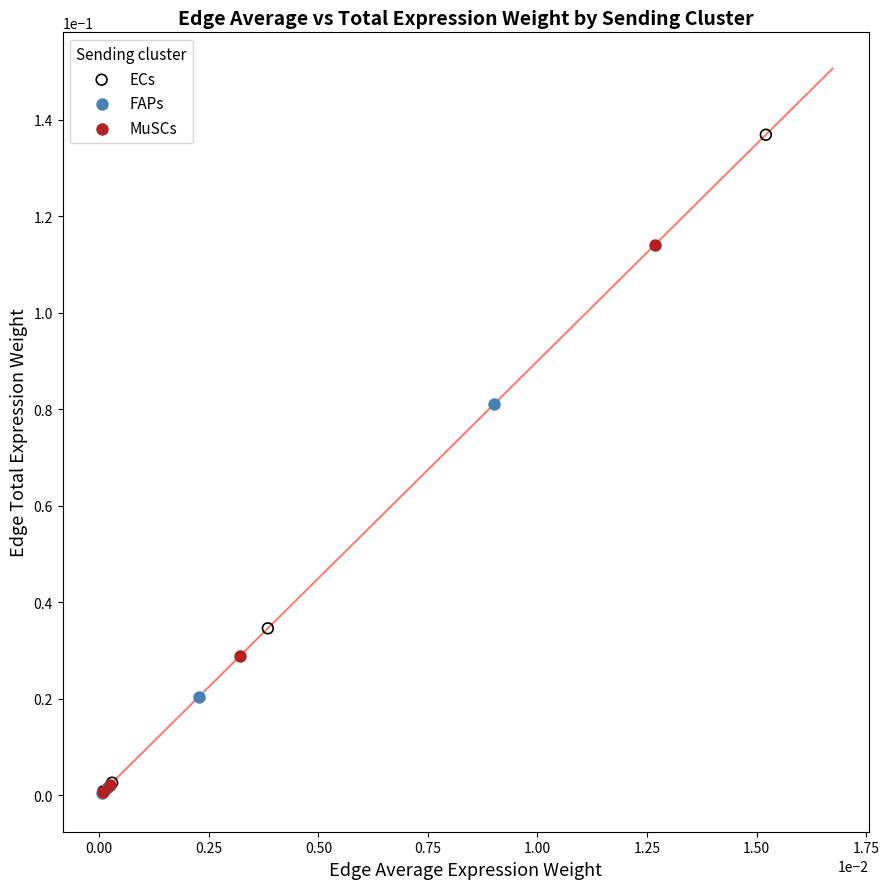

Which series contains the highest Y value?

ECs